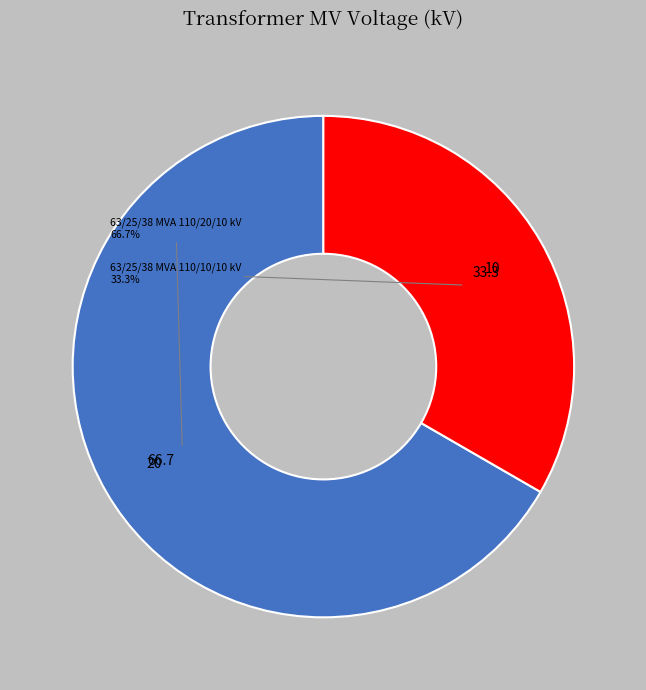

Is there a majority slice in this chart?

Yes